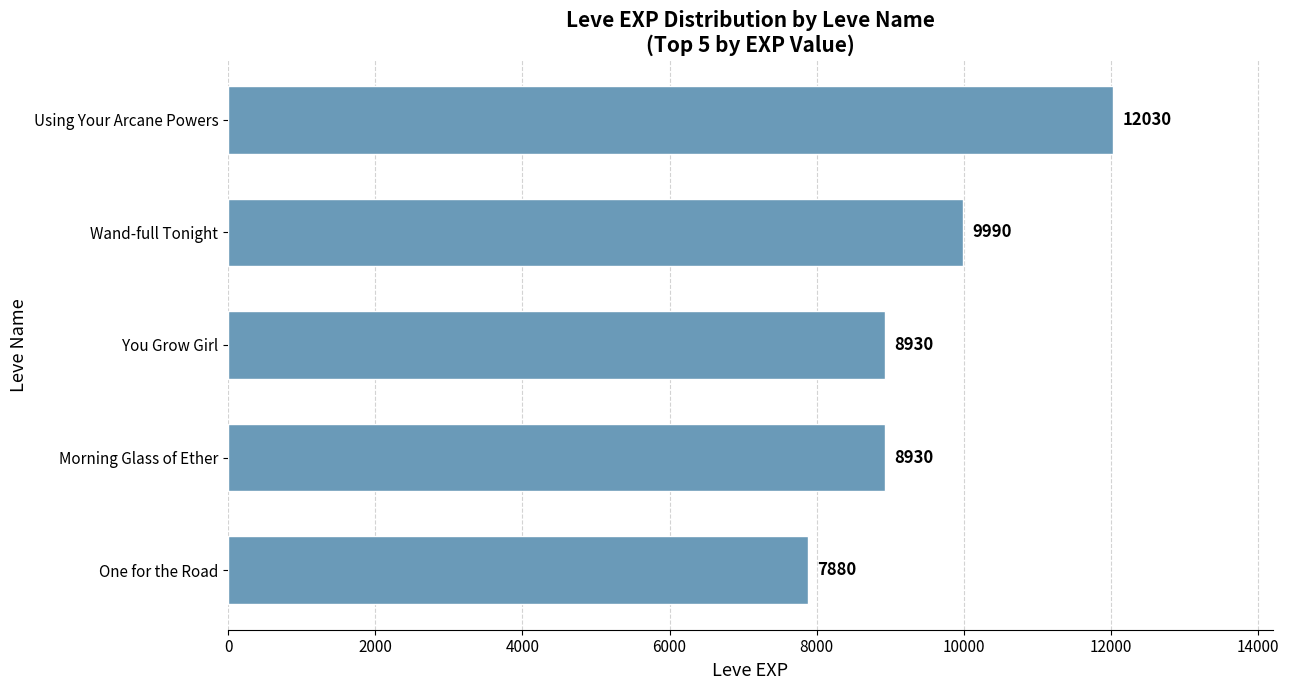

Does the chart contain stacked bars?

No